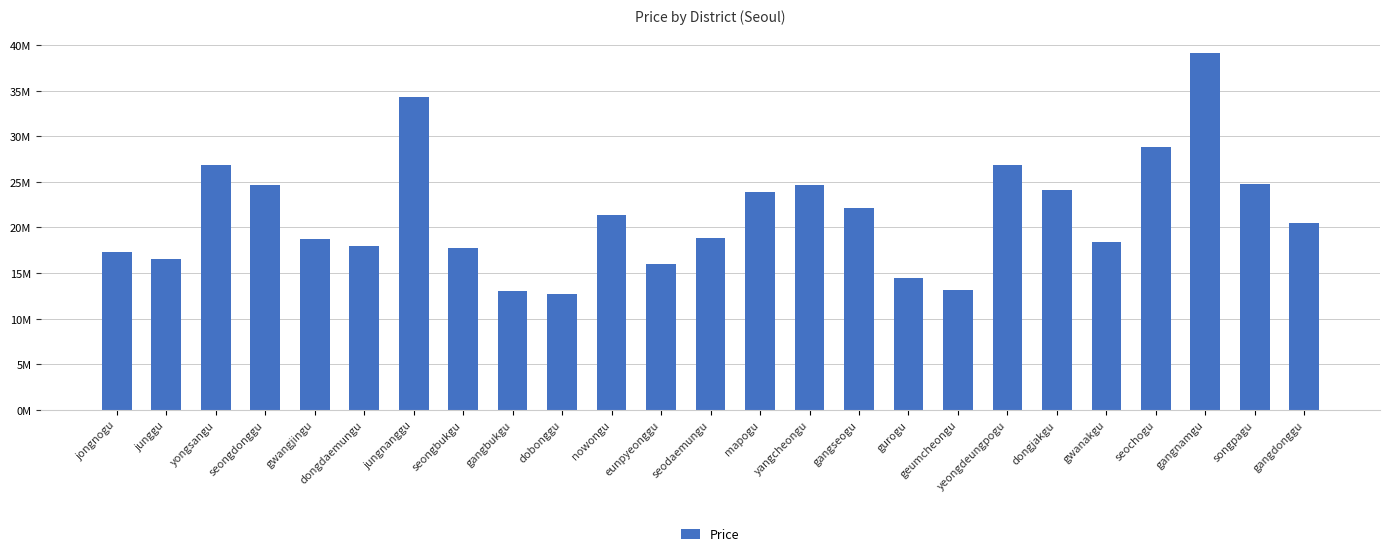

What is the sum of all values?

536757074